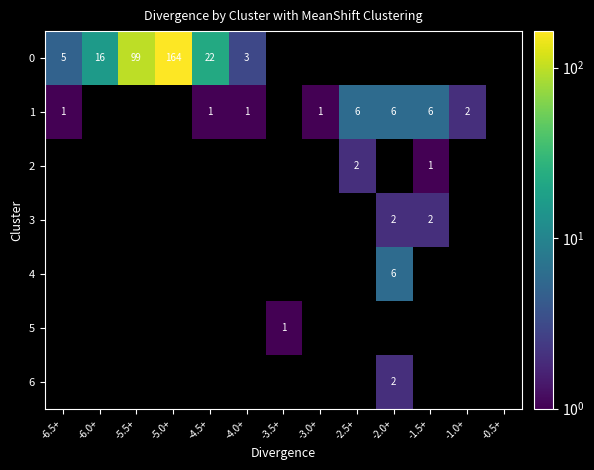

The 1 series shows 8 at -1.5+. True or false?

False